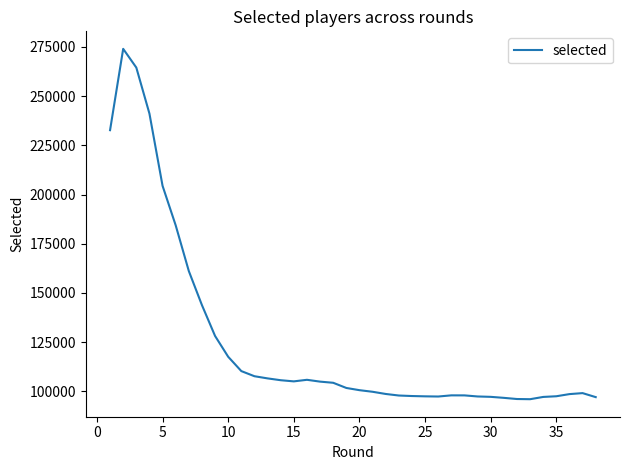

What is the difference between the maximum and minimum values?

178068